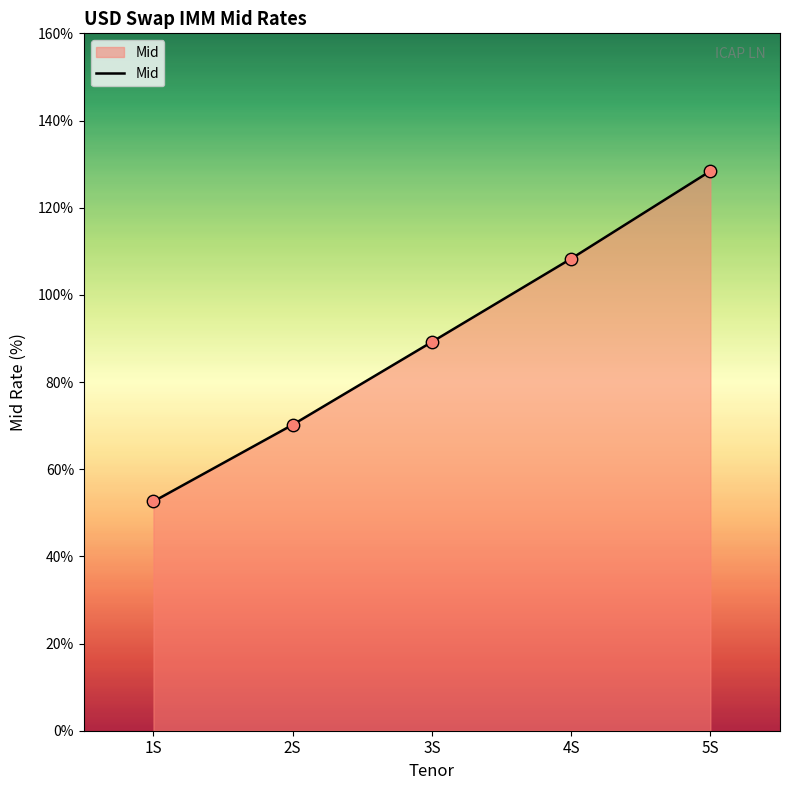

Which has a higher value, 4S or 1S?

4S